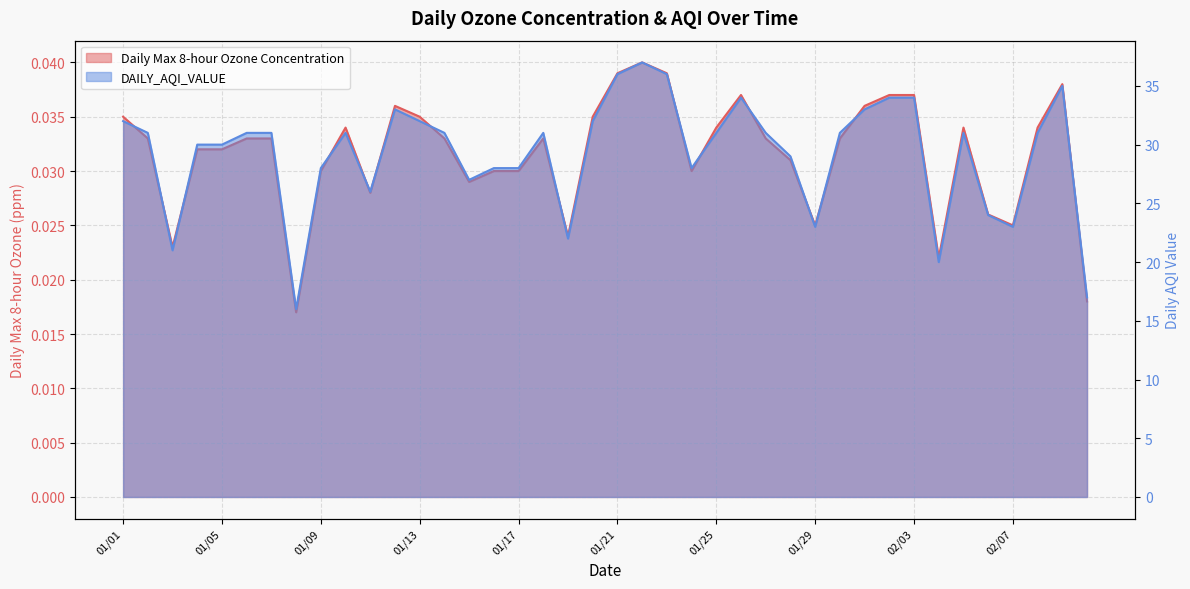

Does the chart display data point markers on the line(s)?

No